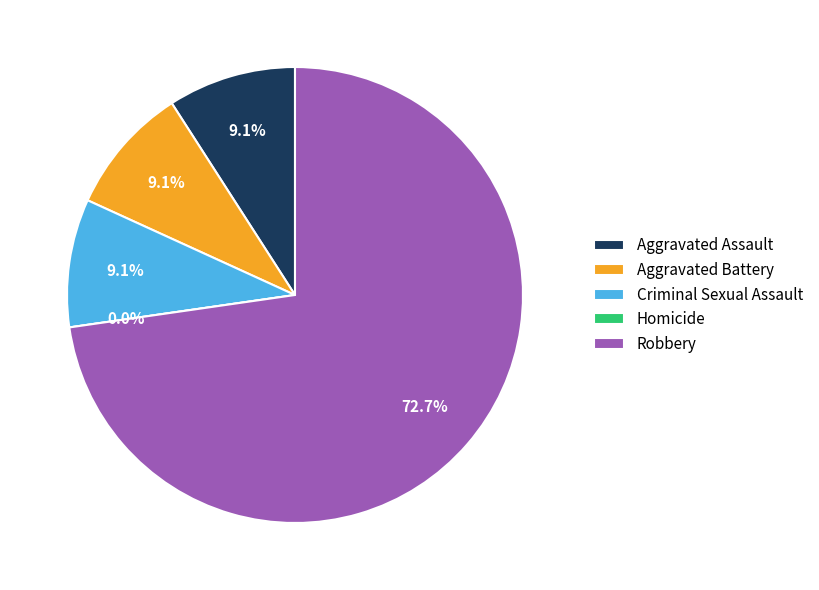

Between Robbery and Aggravated Battery, which is larger?

Robbery